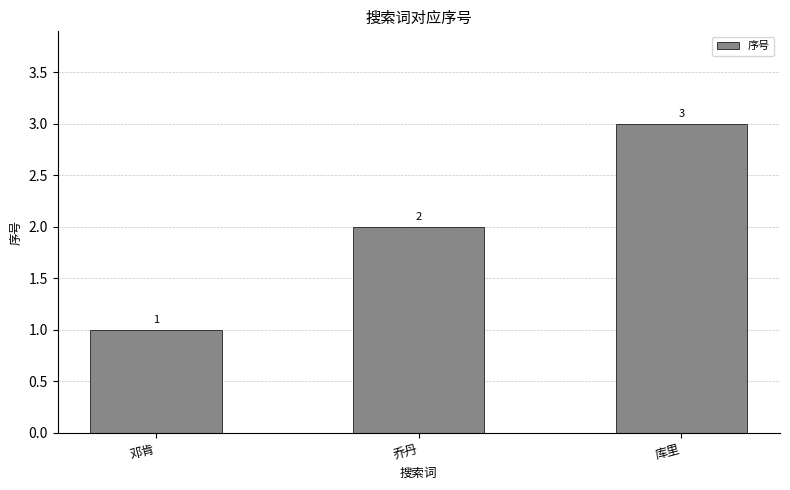

Reading left to right, extract all data points from this chart.

1	2	3